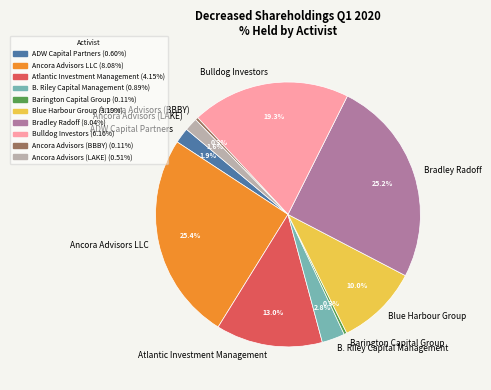

To the nearest percent, what is the combined percentage of Ancora Advisors (BBBY) and Ancora Advisors LLC?

26%